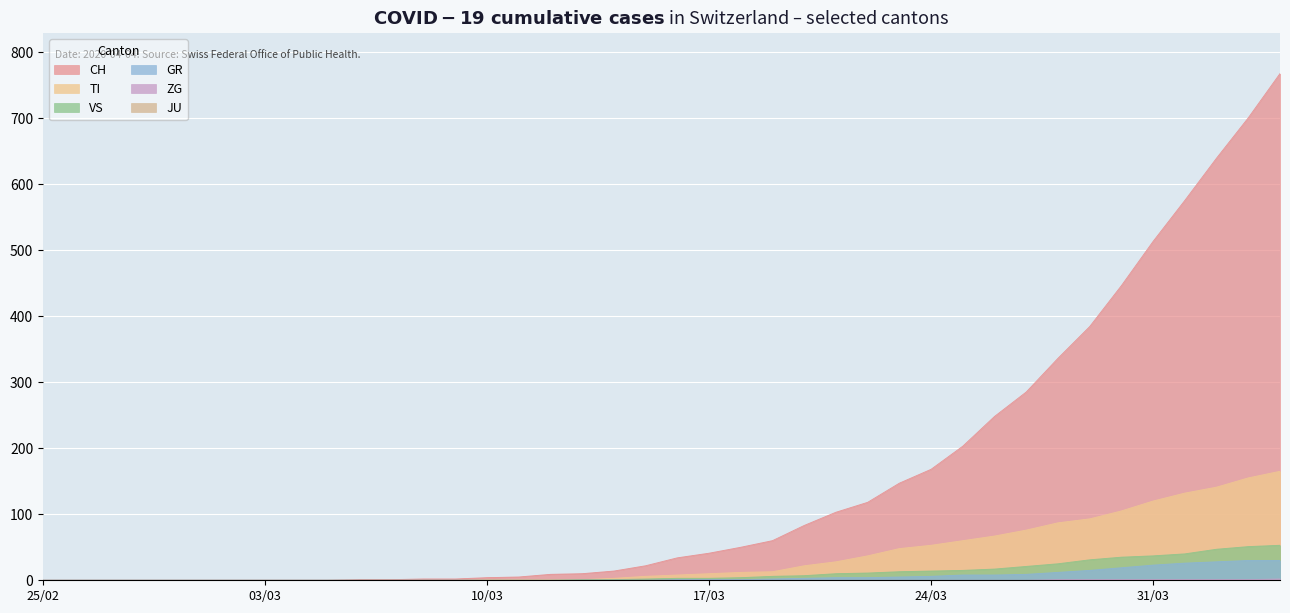

At how many categories does at least one series exceed 112?

14